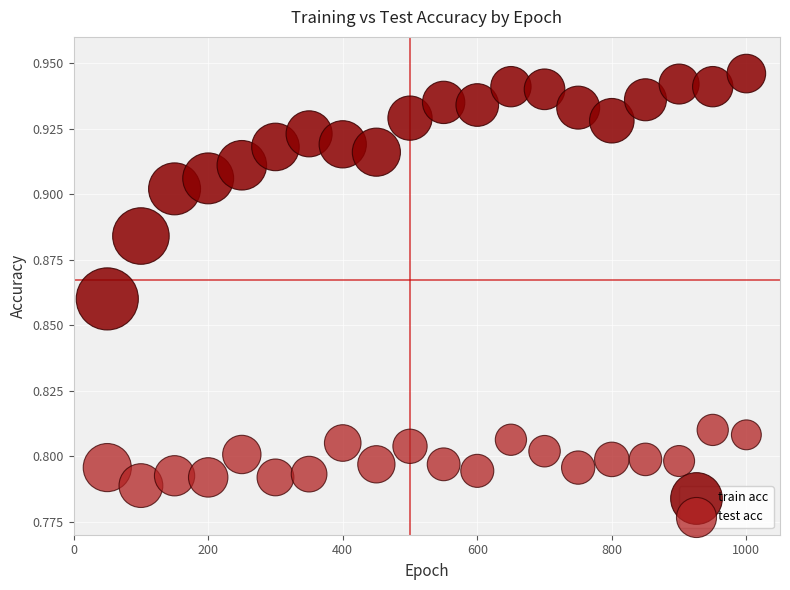

What is the X range (max minus min) for the scatter plot?

950.0